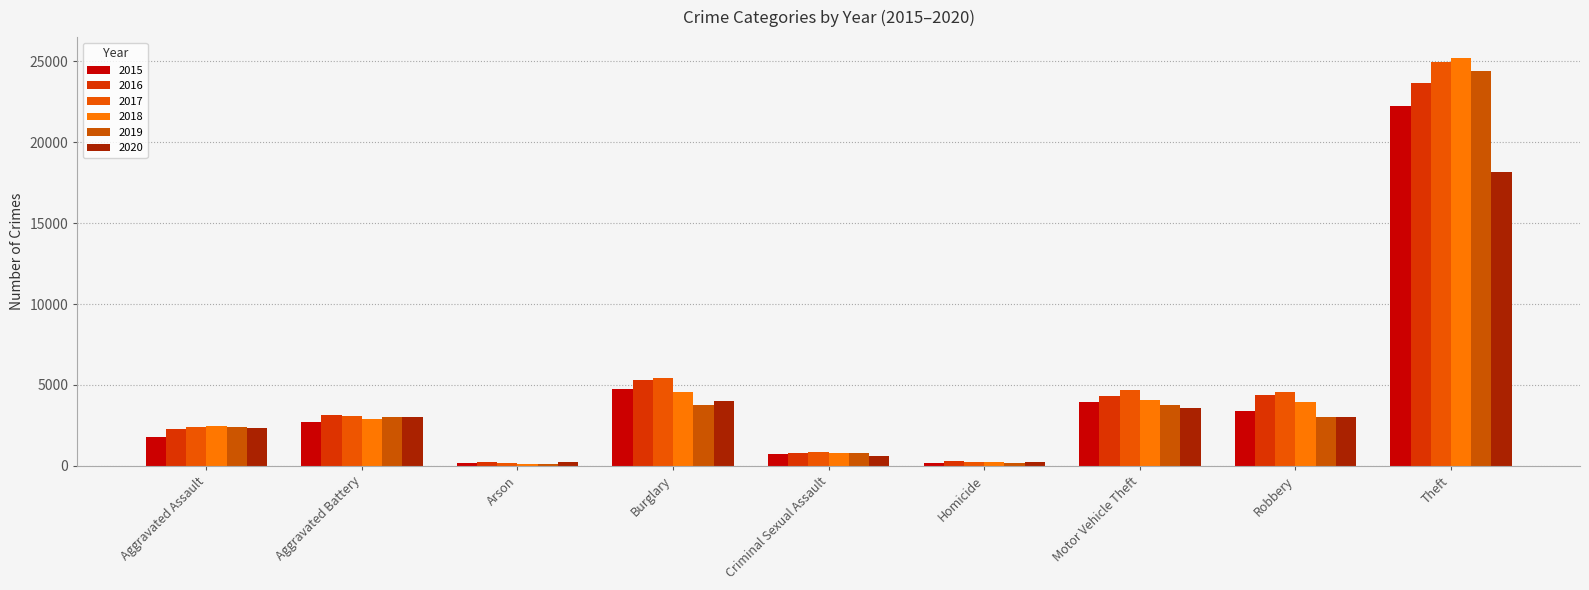

Which series has the largest total across all categories?

2017